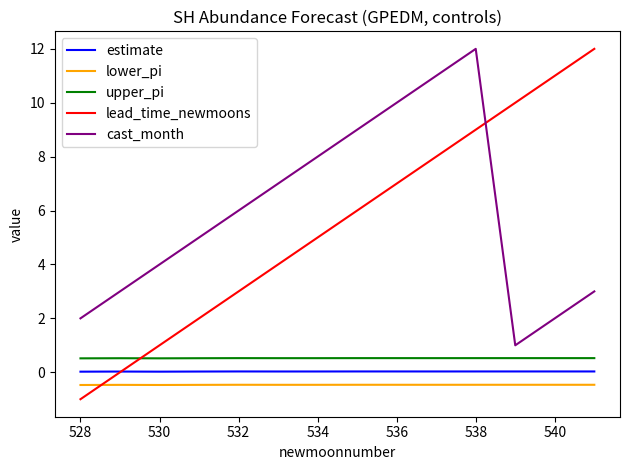

What is the greatest value displayed?

12.0